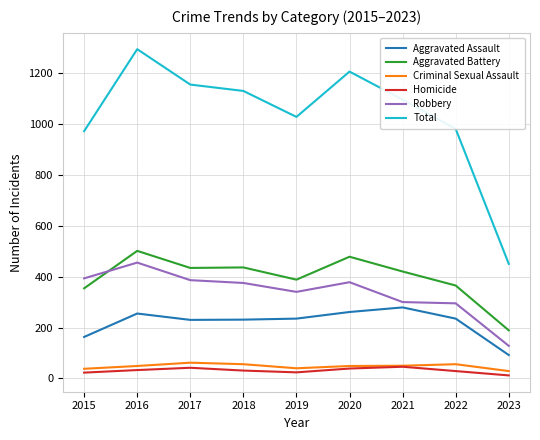

True or false: Homicide and Total intersect in this chart.

False